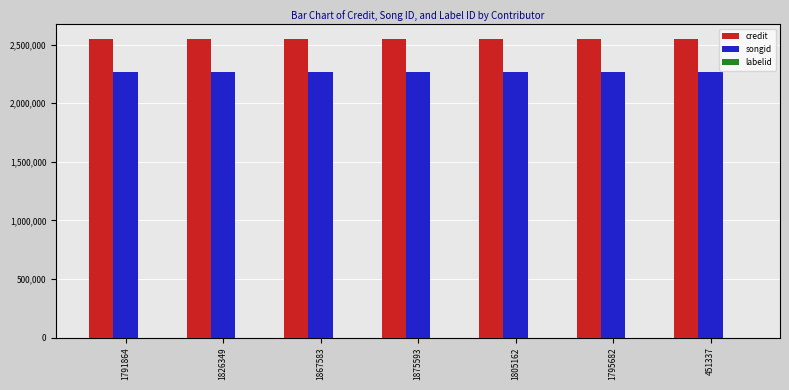

What is the sum of all songid values?

15832159